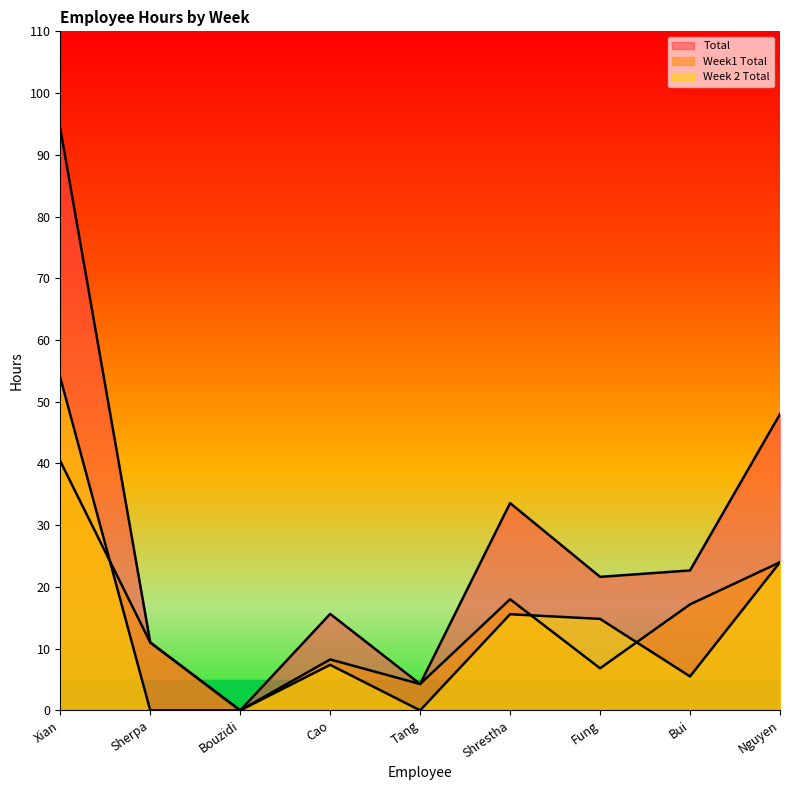

Which series has the largest range (max minus min)?

Total